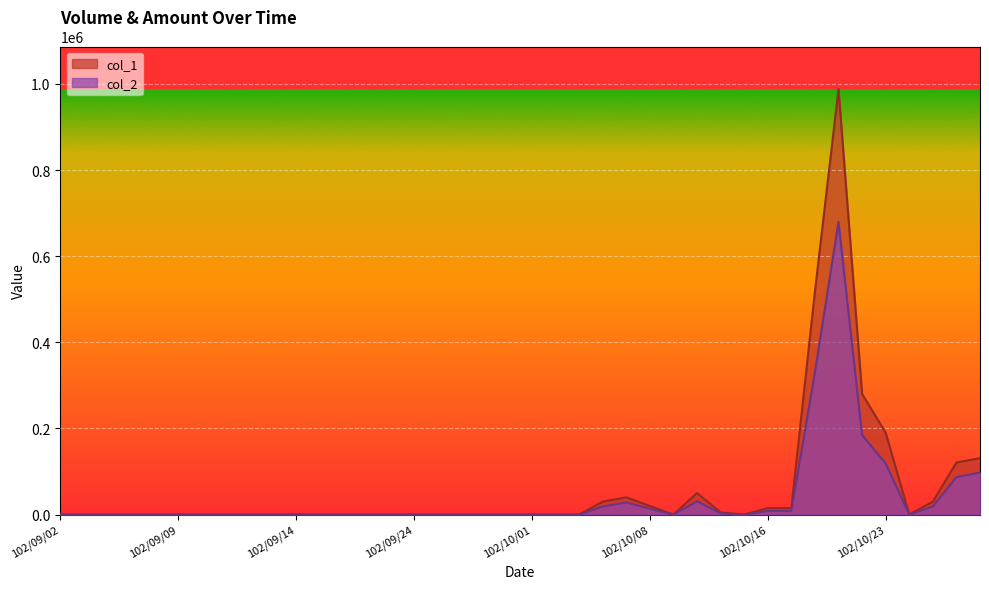

True or false: col_2 and col_1 cross at least once.

False